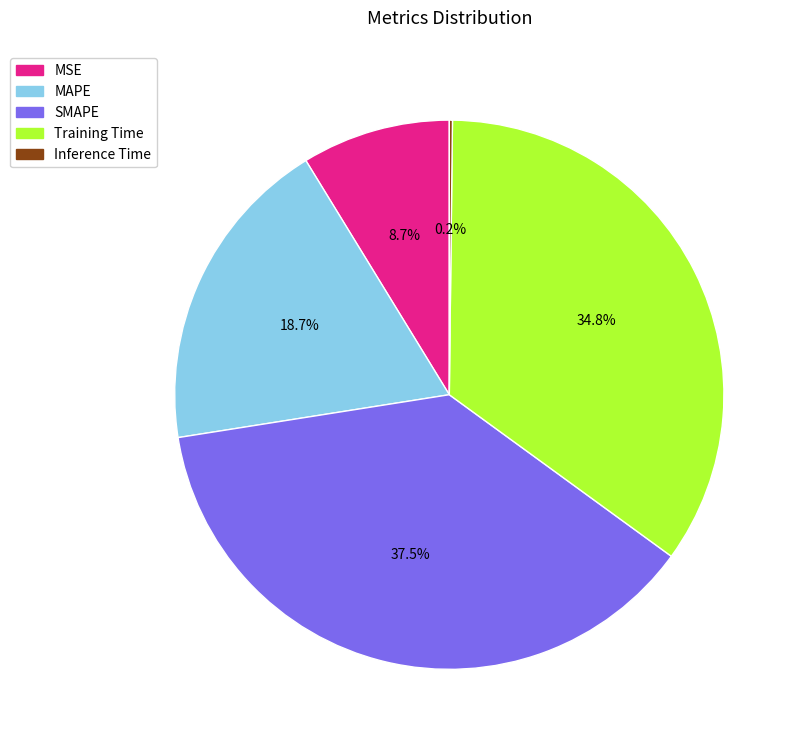

Is there a majority slice in this chart?

No